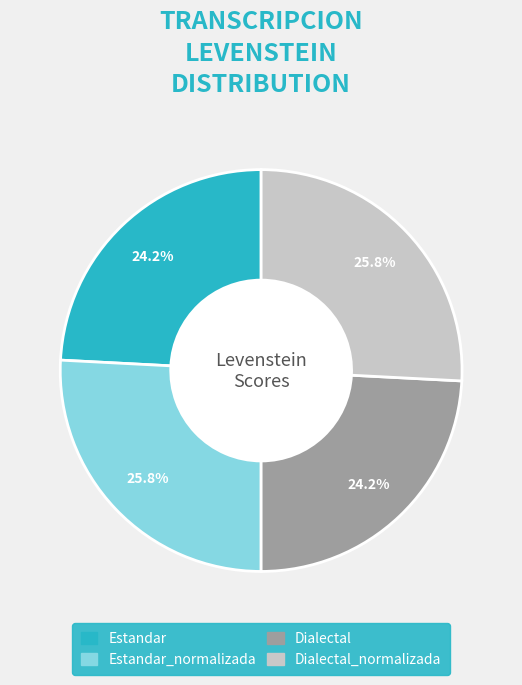

Count the number of slices in the pie.

4